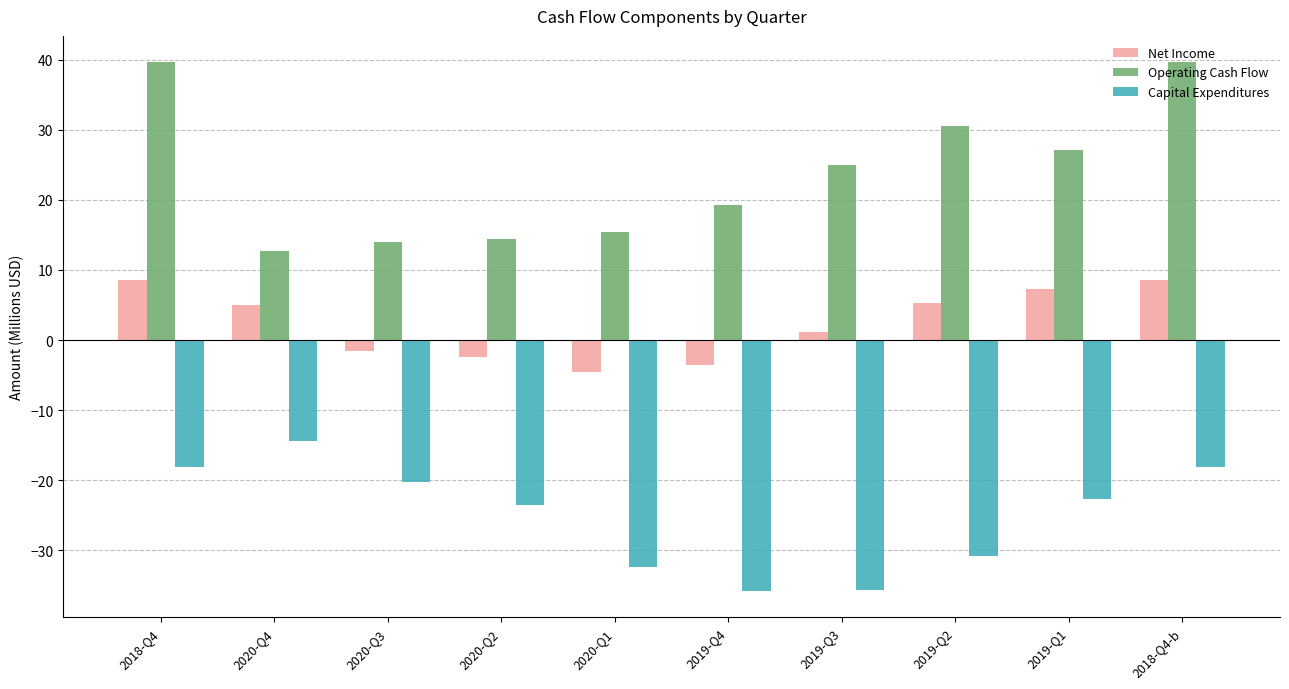

What is the difference between the Net Income values at 2020-Q3 and 2019-Q3?

2.7